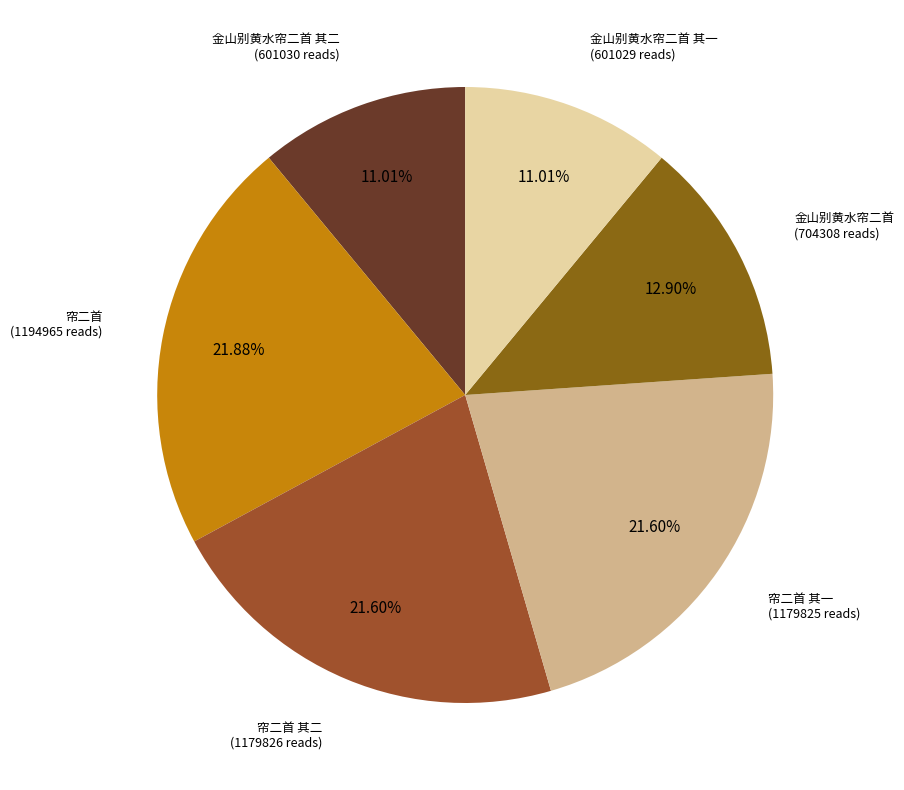

What percentage is the 帘二首 其二 slice, to the nearest percent?

22%